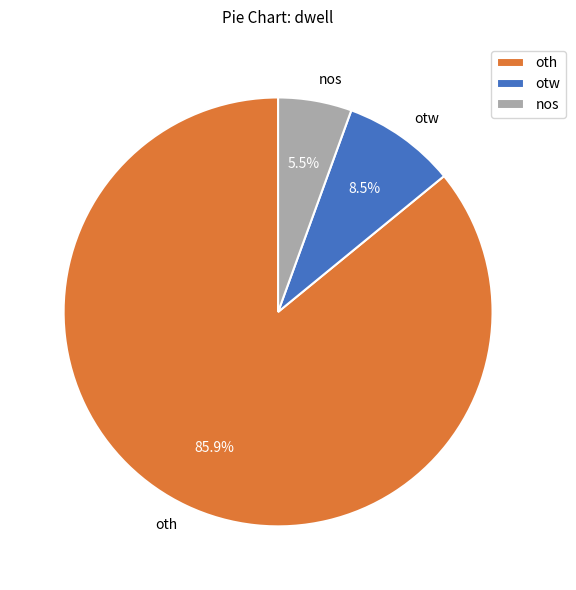

Which category accounts for the majority?

oth